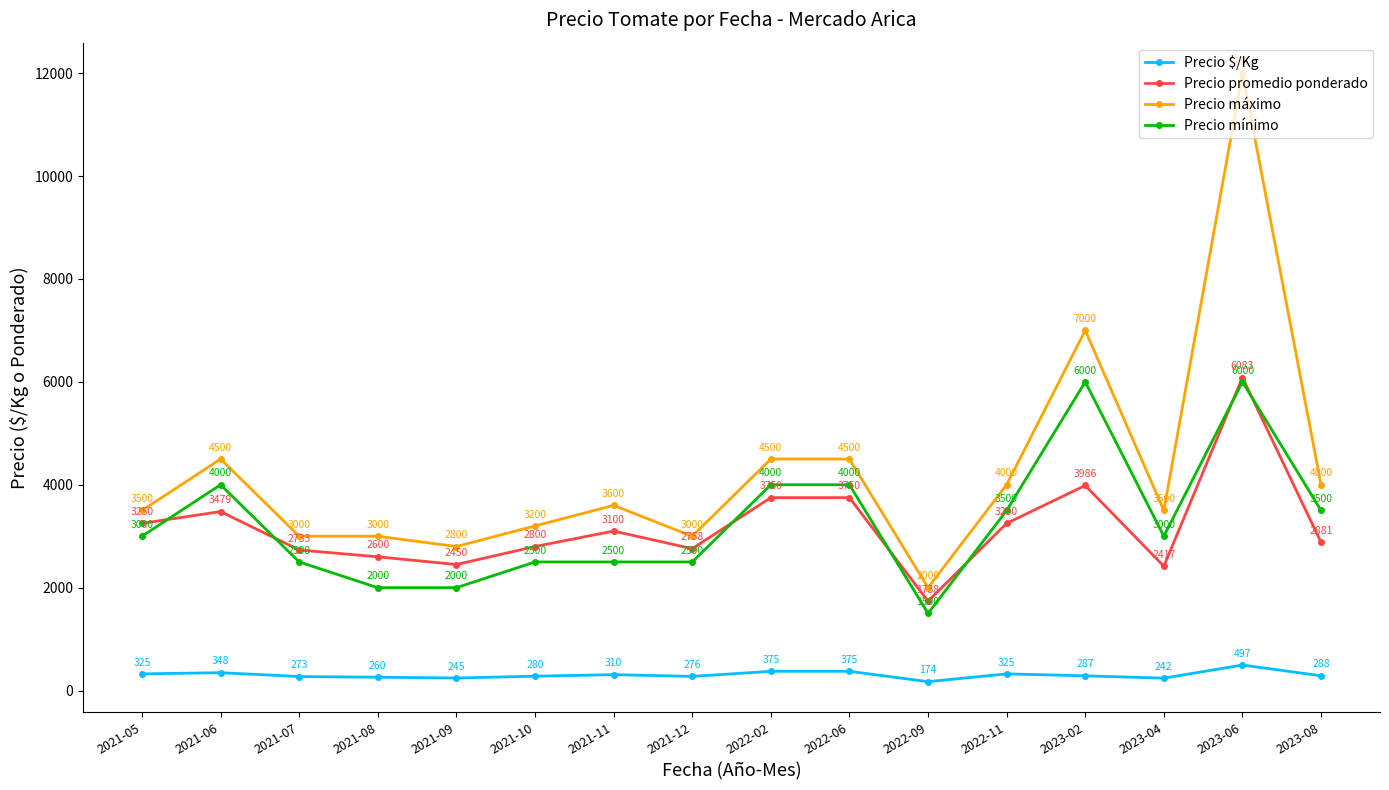

Reading left to right, what are all the values shown in this chart?

Precio $/Kg: 2021-05=325	2021-06=348	2021-07=273	2021-08=260	2021-09=245	2021-10=280	2021-11=310	2021-12=276	2022-02=375	2022-06=375	2022-09=174	2022-11=325	2023-02=287	2023-04=242	2023-06=497	2023-08=288
Precio promedio ponderado: 2021-05=3250	2021-06=3479	2021-07=2733	2021-08=2600	2021-09=2450	2021-10=2800	2021-11=3100	2021-12=2758	2022-02=3750	2022-06=3750	2022-09=1738	2022-11=3250	2023-02=3986	2023-04=2417	2023-06=6083	2023-08=2881
Precio máximo: 2021-05=3500	2021-06=4500	2021-07=3000	2021-08=3000	2021-09=2800	2021-10=3200	2021-11=3600	2021-12=3000	2022-02=4500	2022-06=4500	2022-09=2000	2022-11=4000	2023-02=7000	2023-04=3500	2023-06=12000	2023-08=4000
Precio mínimo: 2021-05=3000	2021-06=4000	2021-07=2500	2021-08=2000	2021-09=2000	2021-10=2500	2021-11=2500	2021-12=2500	2022-02=4000	2022-06=4000	2022-09=1500	2022-11=3500	2023-02=6000	2023-04=3000	2023-06=6000	2023-08=3500